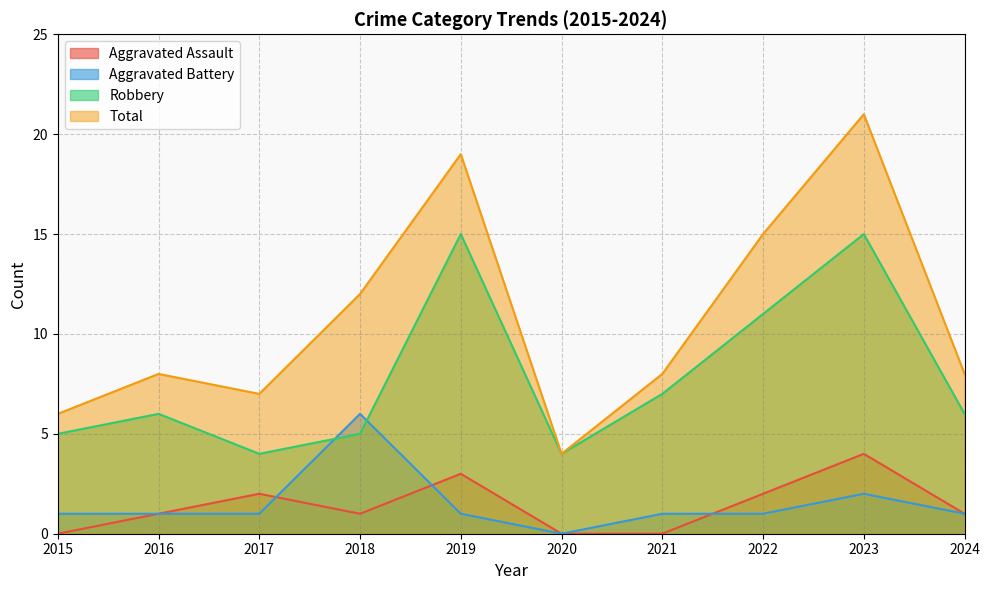

Reading left to right, extract all data points from this chart.

Aggravated Assault: 0	1	2	1	3	0	0	2	4	1
Aggravated Battery: 1	1	1	6	1	0	1	1	2	1
Robbery: 5	6	4	5	15	4	7	11	15	6
Total: 6	8	7	12	19	4	8	15	21	8